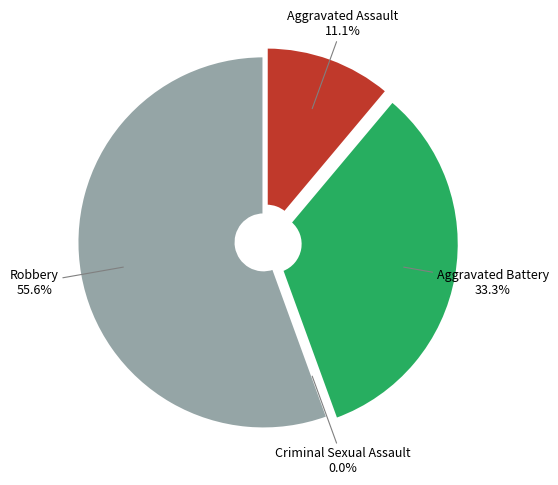

Which slice is the largest?

Robbery